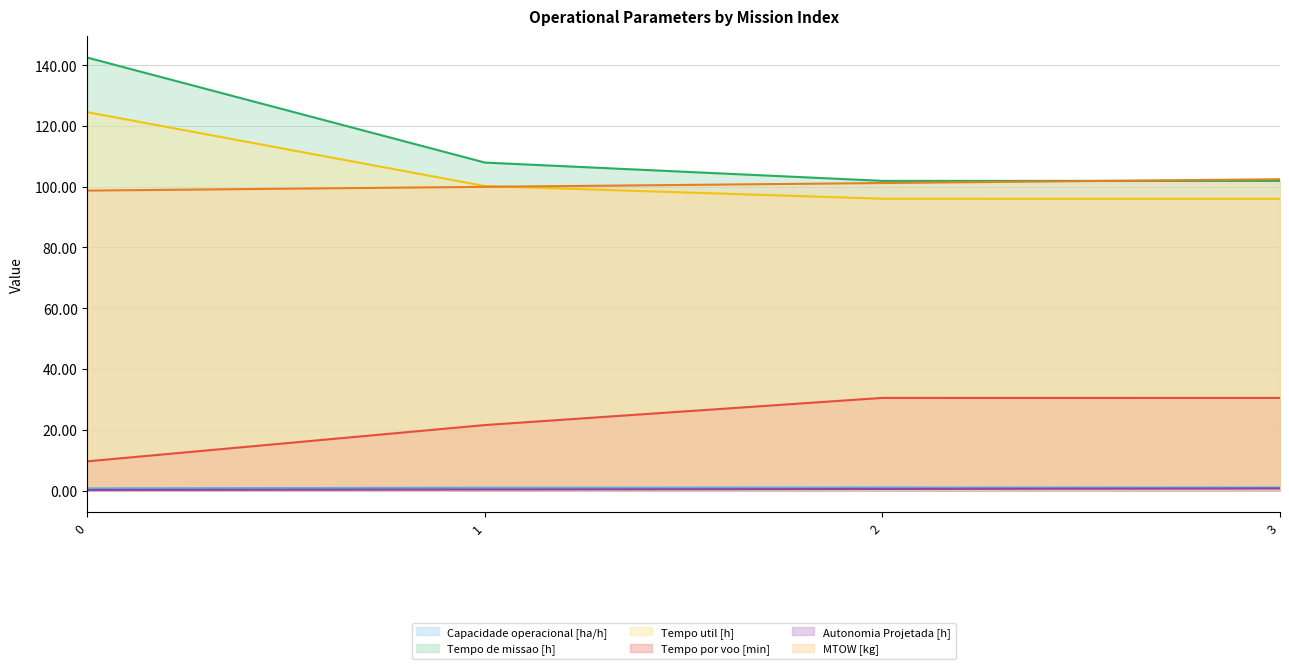

Is it true that Capacidade operacional [ha/h] equals 0.3 at 3?

False